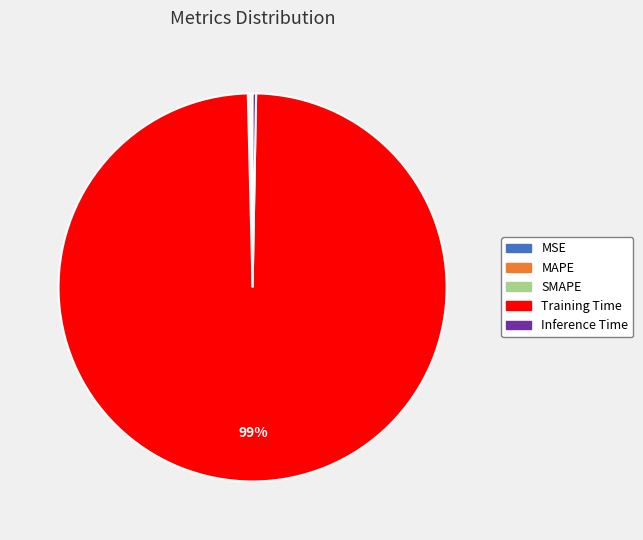

To the nearest percent, what is the average slice percentage?

20%